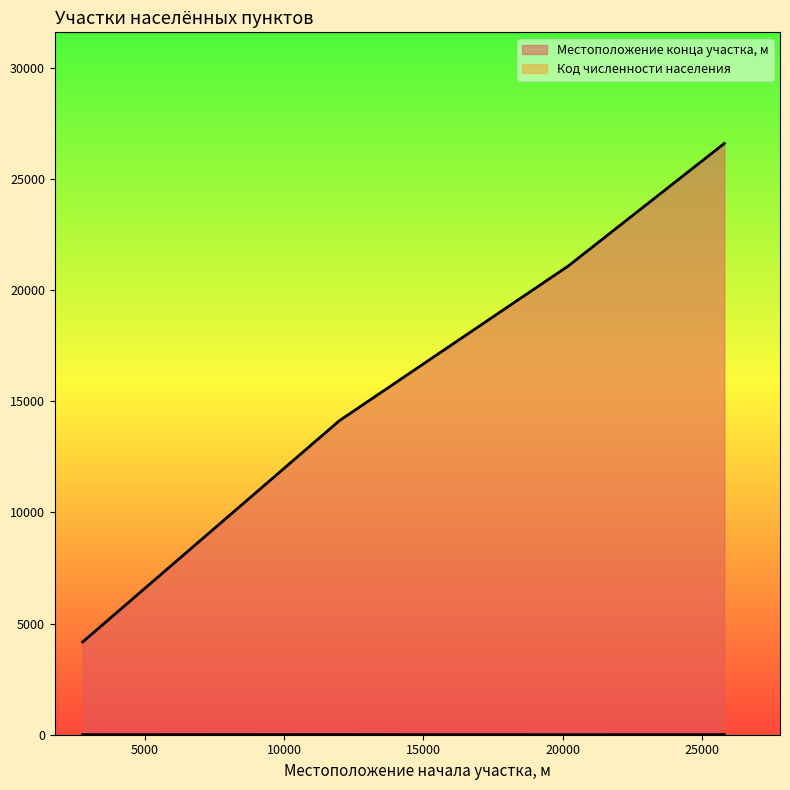

True or false: Код численности населения and Местоположение конца участка, м cross at least once.

False